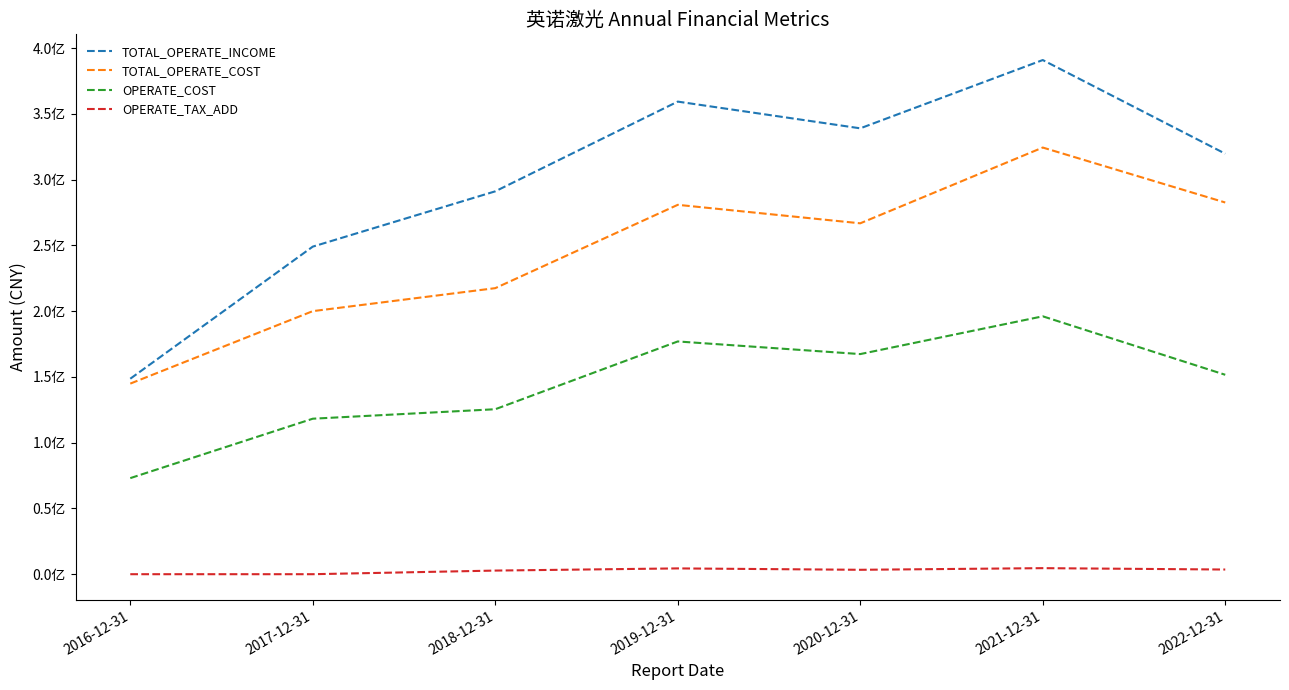

Does the chart display data point markers on the line(s)?

No